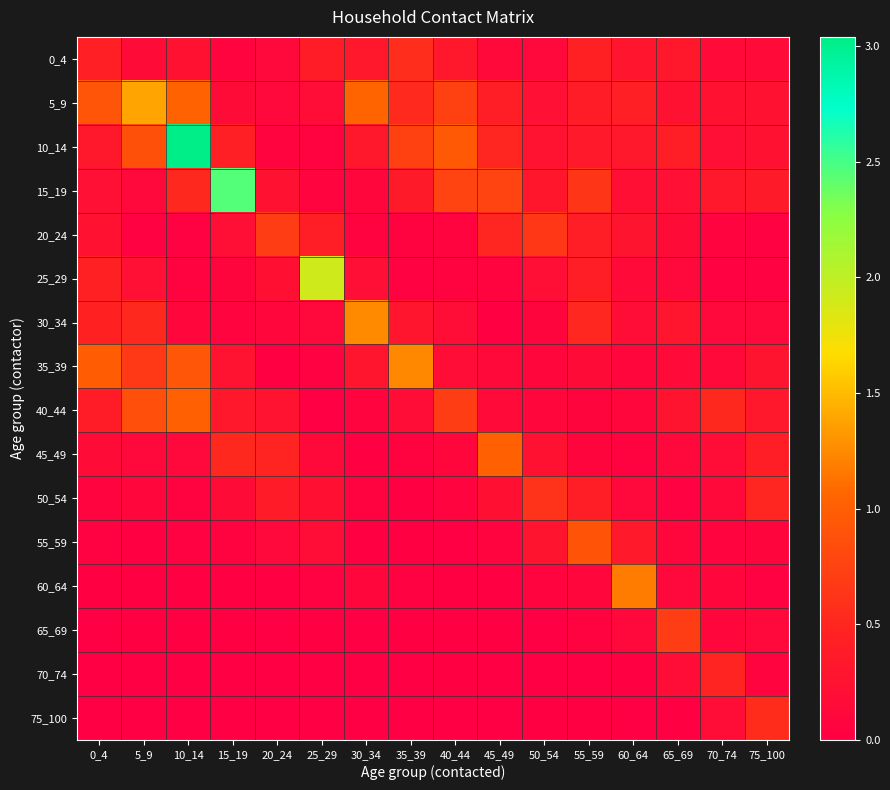

What is the total value across all series at 25_29?

3.8